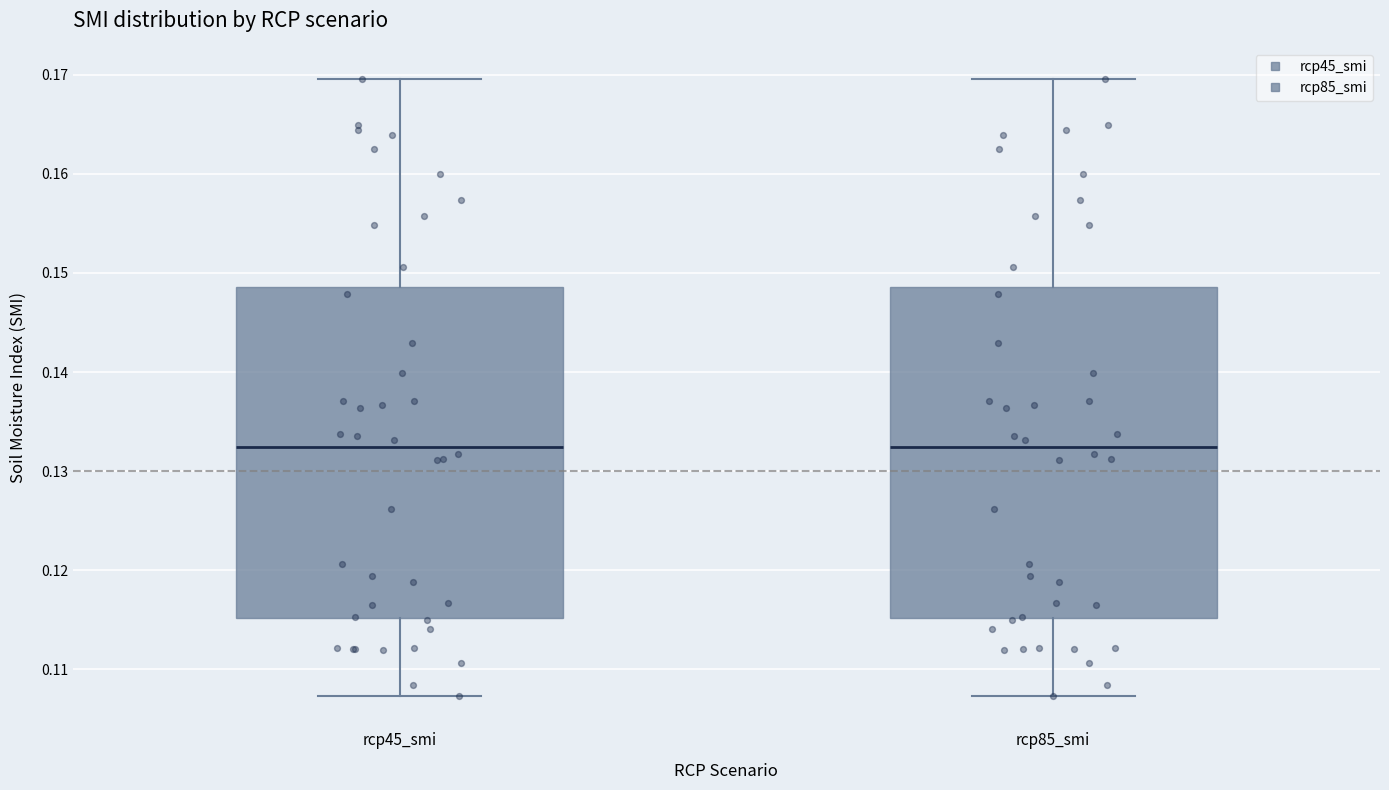

Reading left to right, read every box against the y-axis: the position of its median line, the range the box covers, and the ends of its whiskers. The values are not printed on the chart, so give them approximately, as read against the axis.

rcp45_smi: median 0.132, box 0.115 to 0.149, whiskers 0.107 to 0.170
rcp85_smi: median 0.132, box 0.115 to 0.149, whiskers 0.107 to 0.170